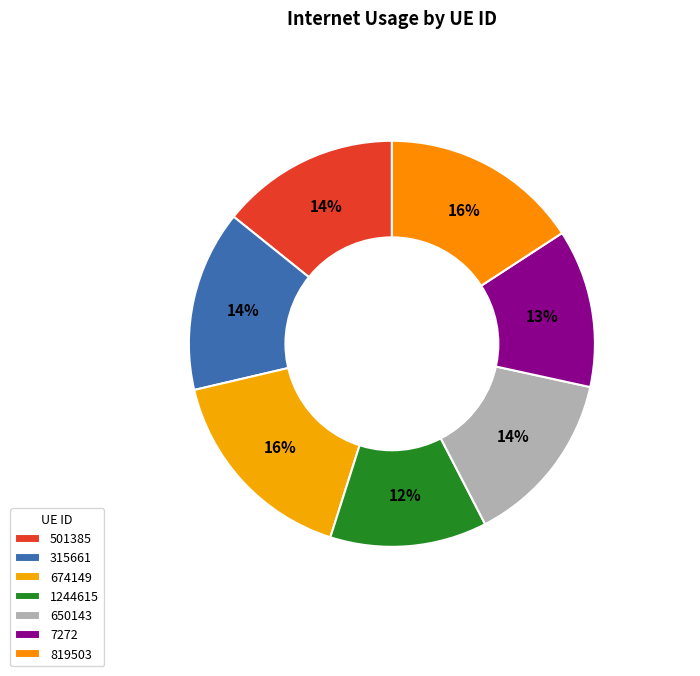

What percentage is NOT represented by 1244615?

87.5%